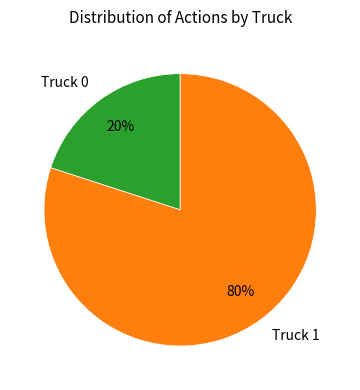

Count the number of slices in the pie.

2